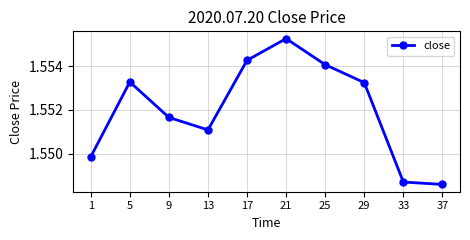

Between 25 and 29, which is larger?

25